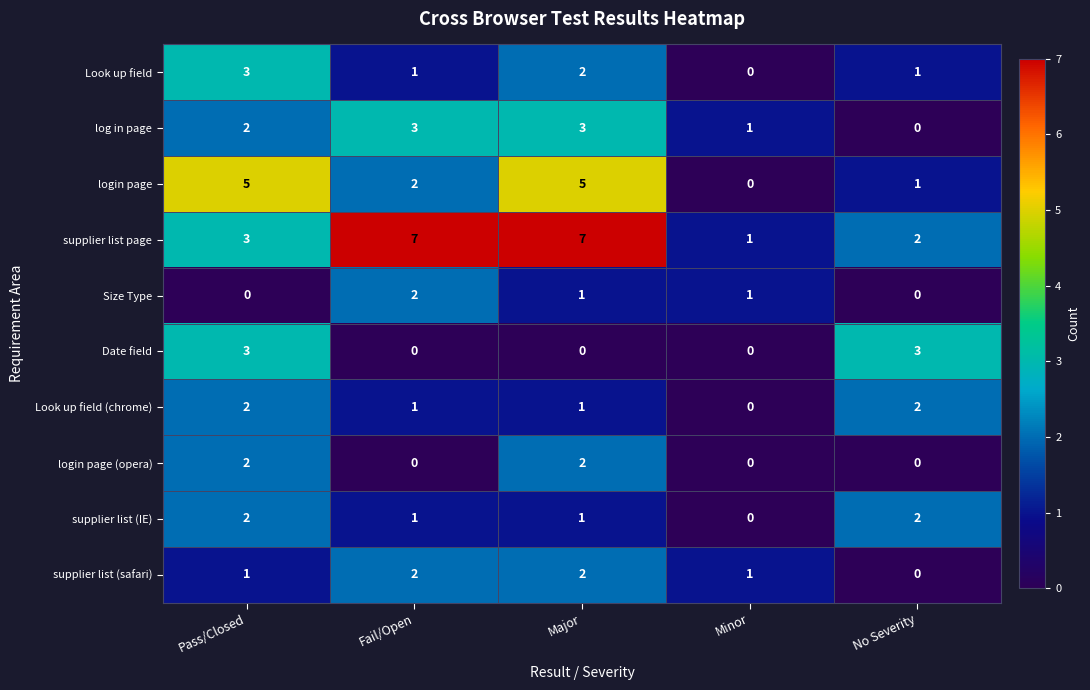

Which series changed the most between Pass/Closed and Major?

supplier list page